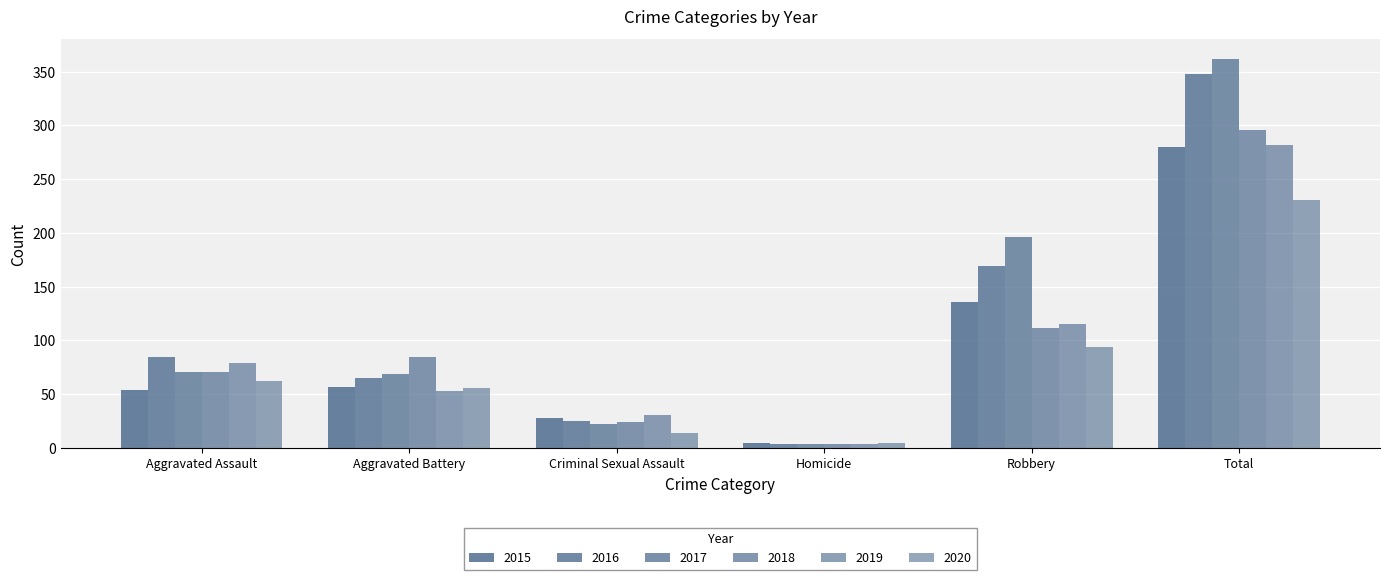

What is the difference between the maximum and minimum values in the 2016 series?

344